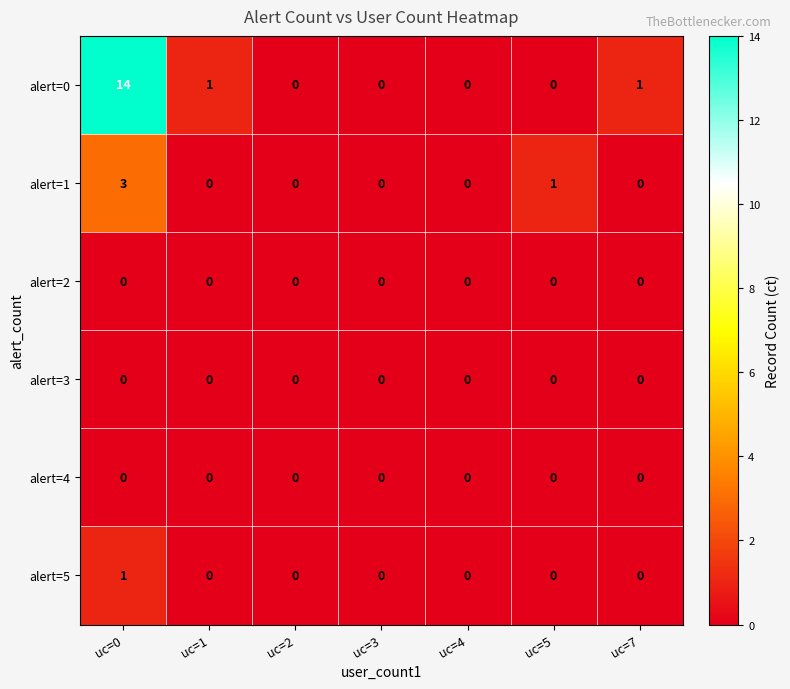

What is the sum of all alert=1 values?

4